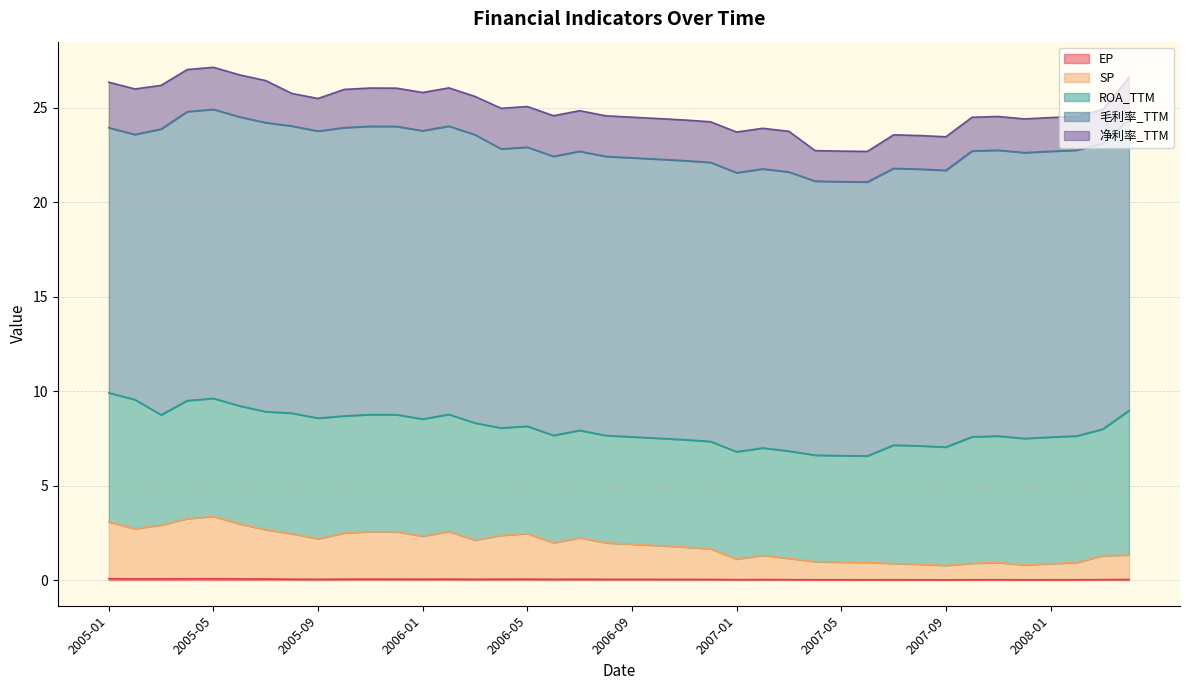

The EP series shows 0.1 at 2005-06. True or false?

False